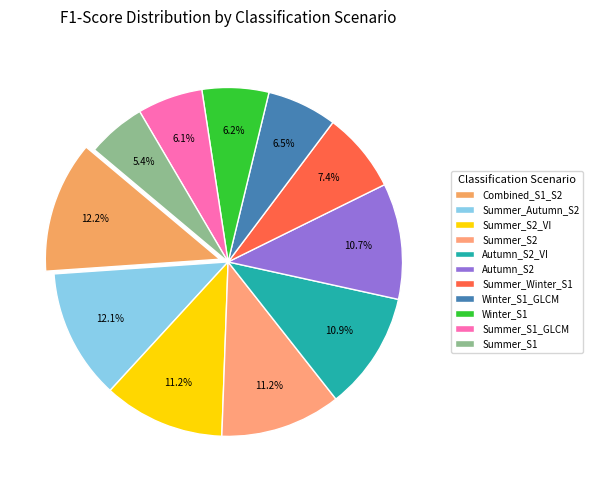

What portion of the pie excludes Summer_S2?

88.8%